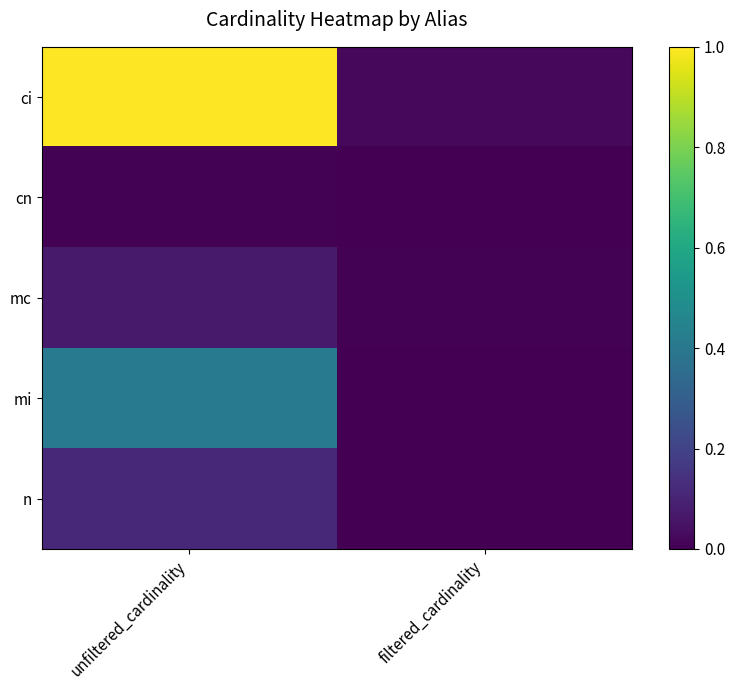

Which series has the widest spread of values?

ci